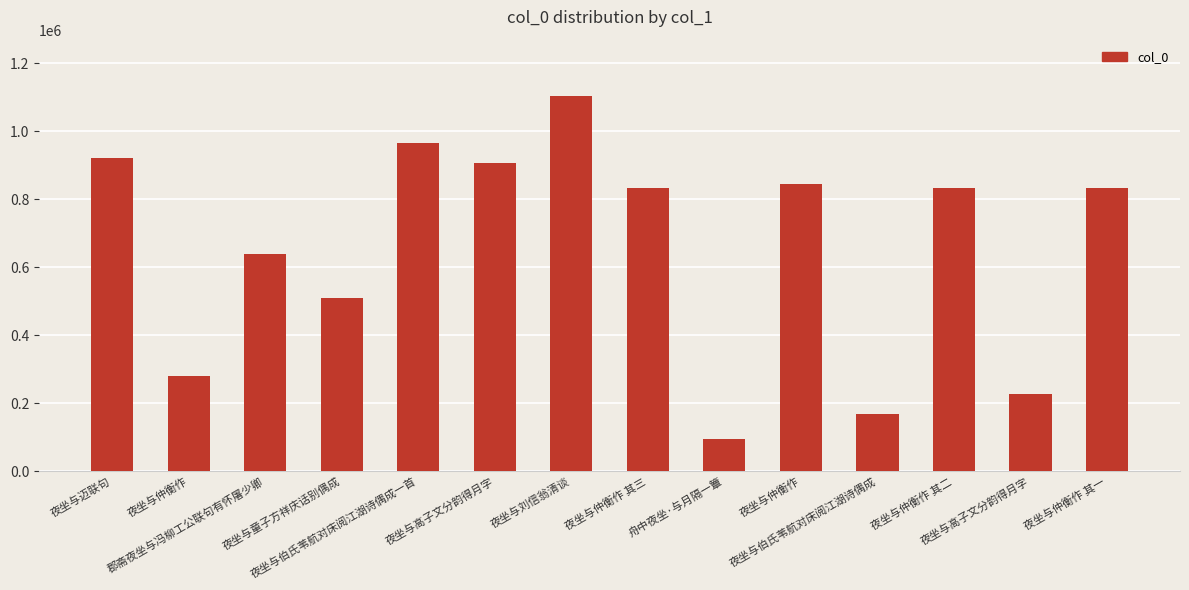

What is the label of the 10th bar from the left?

夜坐与仲衡作